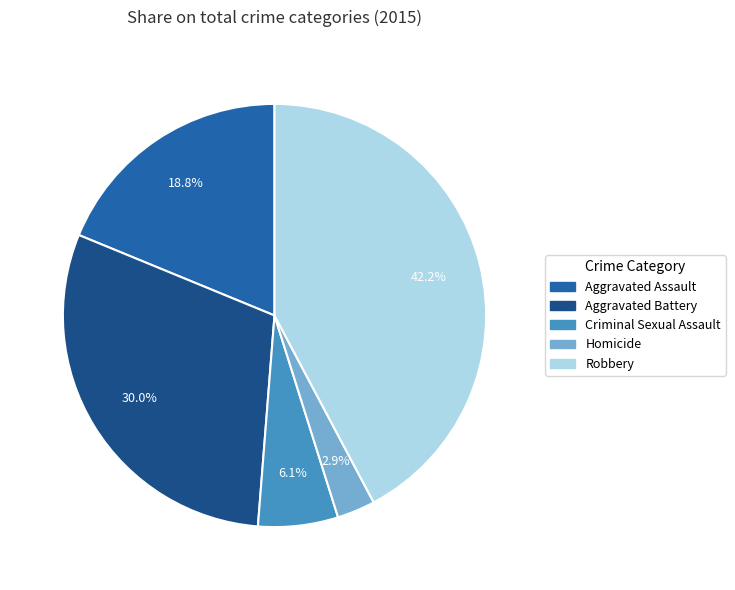

Does Robbery account for over 50% of the chart?

No